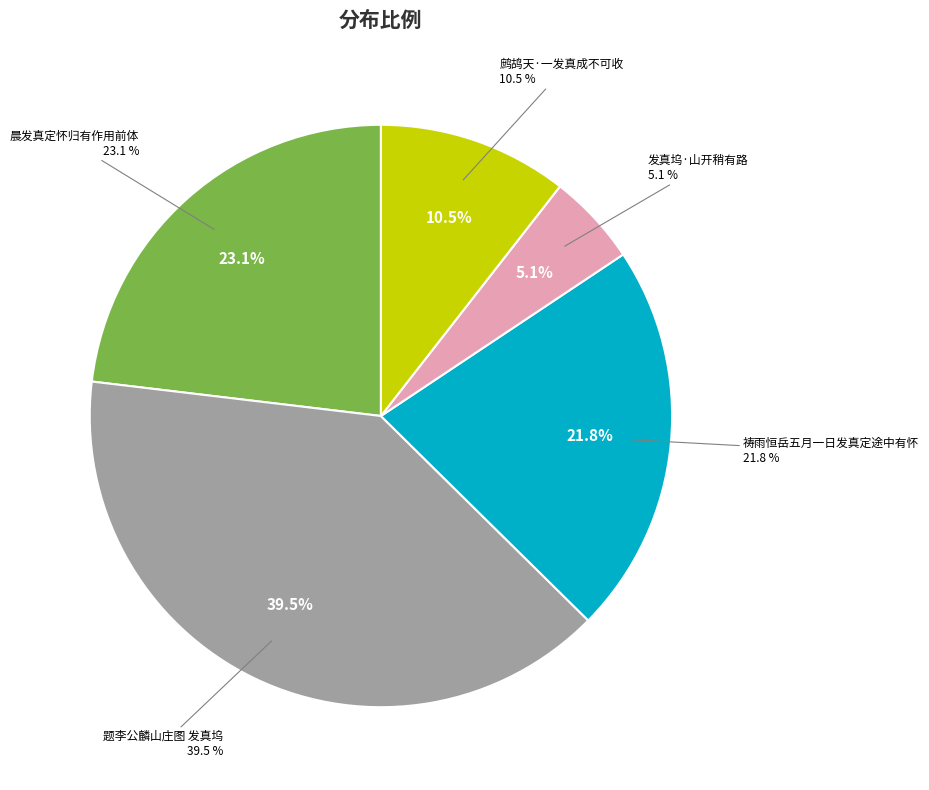

The 祷雨恒岳五月一日发真定途中有怀 slice represents 22% of the pie. True or false?

True